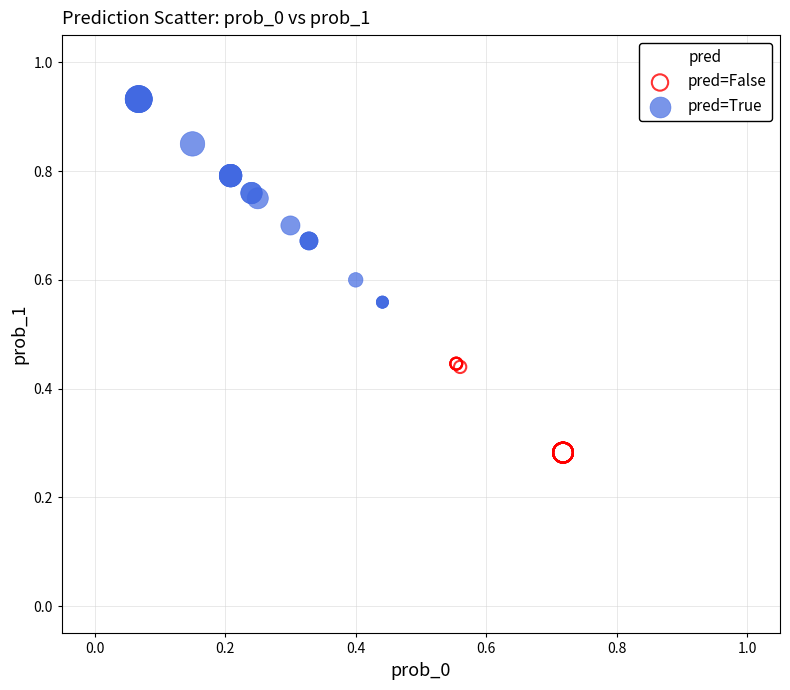

Which series has the largest Y range (max minus min)?

pred=True